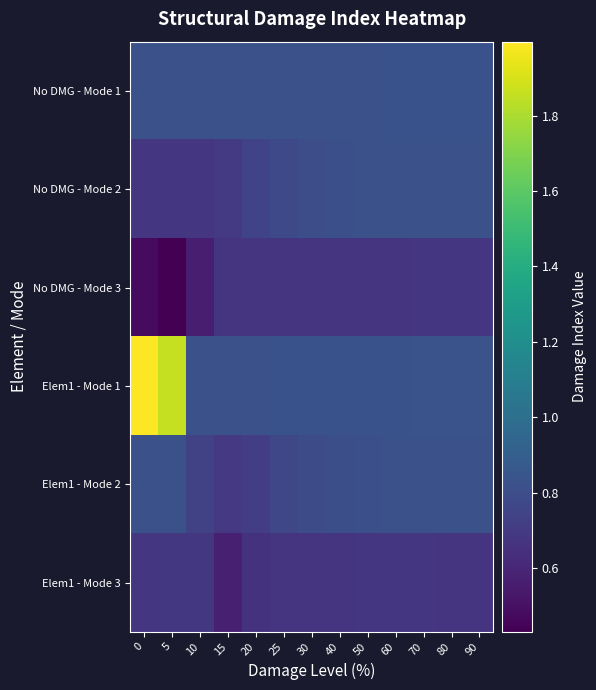

Reading left to right, what are all the values shown in this chart?

No DMG - Mode 1: 0=0.8	5=0.8	10=0.8	15=0.8	20=0.8	25=0.8	30=0.8	40=0.8	50=0.8	60=0.8	70=0.8	80=0.8	90=0.8
No DMG - Mode 2: 0=0.7	5=0.7	10=0.7	15=0.7	20=0.7	25=0.8	30=0.8	40=0.8	50=0.8	60=0.8	70=0.8	80=0.8	90=0.8
No DMG - Mode 3: 0=0.5	5=0.4	10=0.6	15=0.7	20=0.7	25=0.7	30=0.7	40=0.7	50=0.7	60=0.7	70=0.7	80=0.7	90=0.7
Elem1 - Mode 1: 0=2.0	5=1.9	10=0.8	15=0.8	20=0.8	25=0.8	30=0.8	40=0.8	50=0.8	60=0.8	70=0.8	80=0.8	90=0.8
Elem1 - Mode 2: 0=0.8	5=0.8	10=0.7	15=0.7	20=0.7	25=0.8	30=0.8	40=0.8	50=0.8	60=0.8	70=0.8	80=0.8	90=0.8
Elem1 - Mode 3: 0=0.7	5=0.7	10=0.7	15=0.6	20=0.7	25=0.7	30=0.7	40=0.7	50=0.7	60=0.7	70=0.7	80=0.7	90=0.7